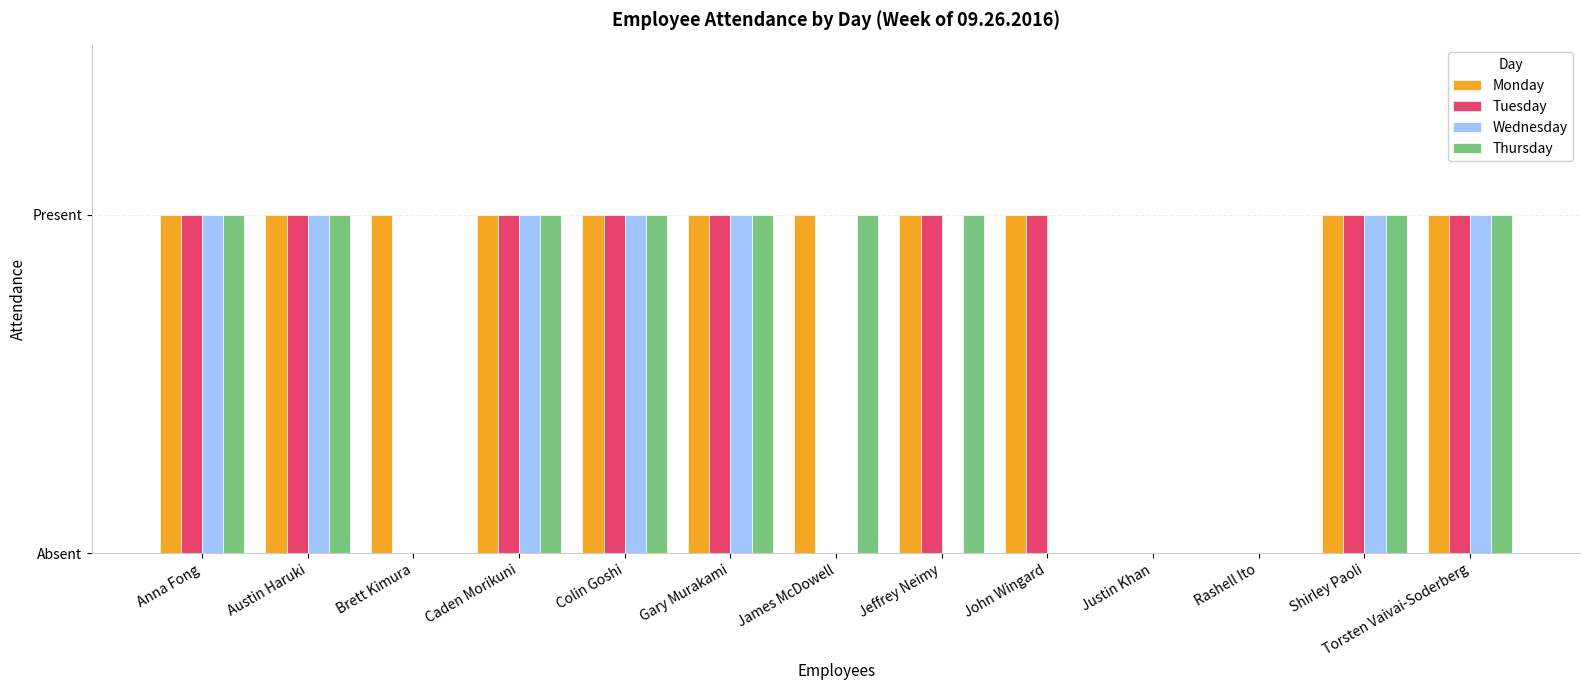

What are all the series names shown in the legend?

Monday, Tuesday, Wednesday, Thursday